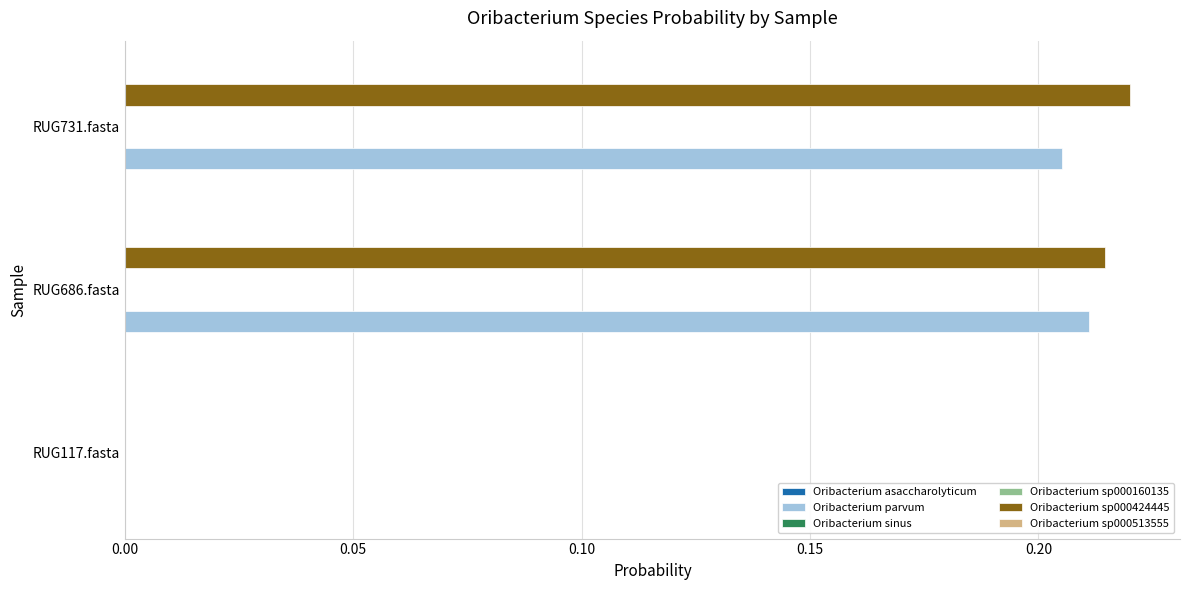

At which category does the chart reach its peak across all series?

RUG731.fasta